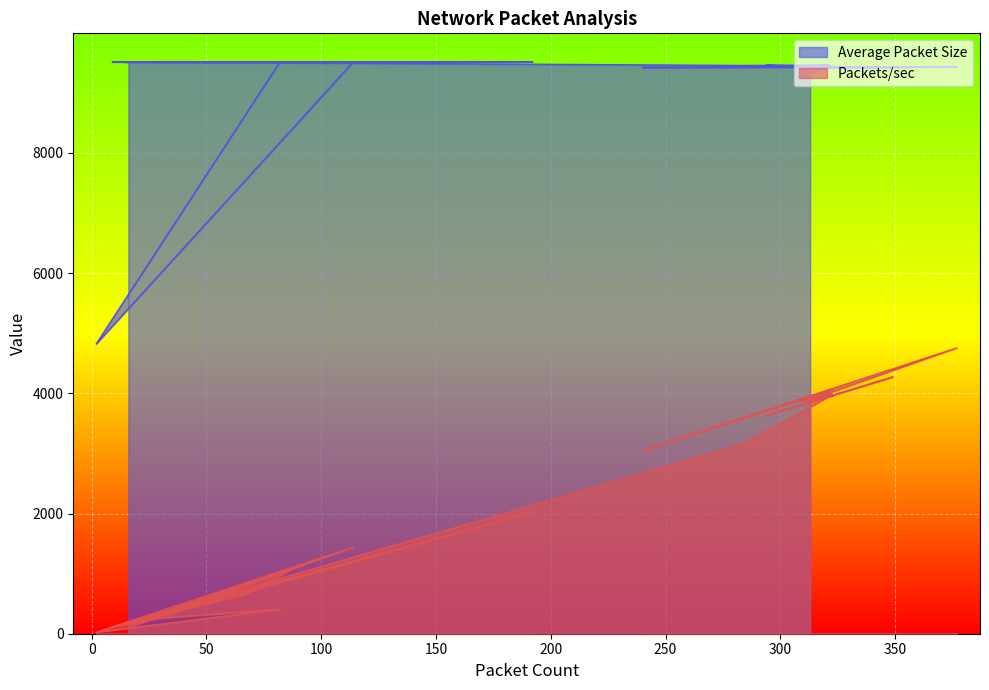

What is the difference between the highest and lowest values at 323?

5455.0